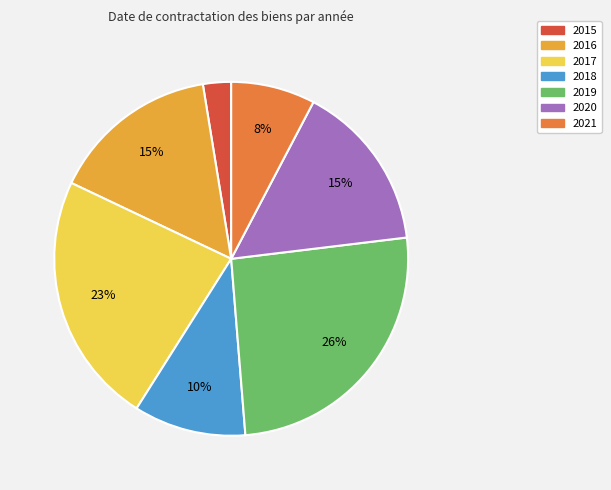

Between 2021 and 2017, which is larger?

2017